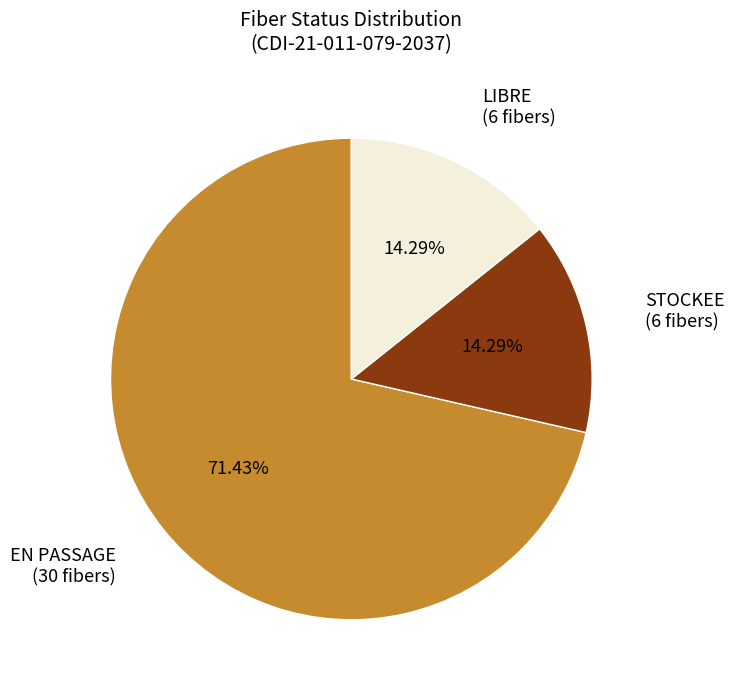

Between STOCKEE and EN PASSAGE, which is larger?

EN PASSAGE